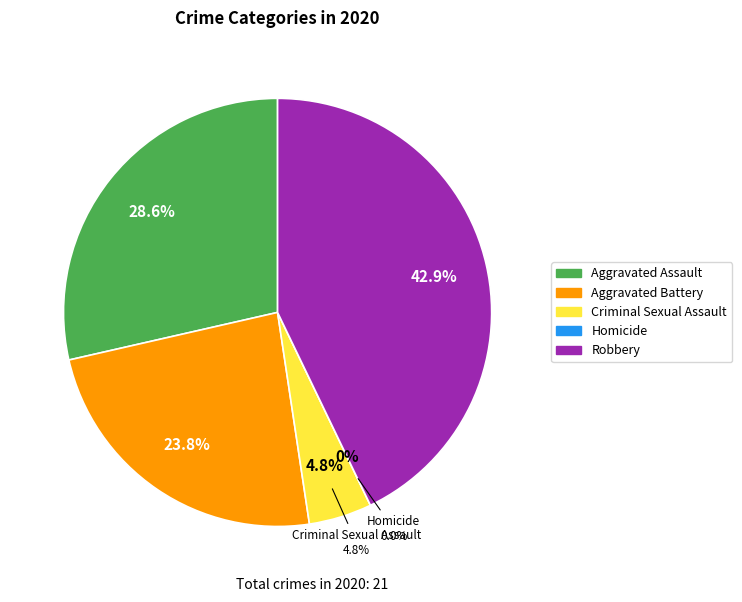

What percentage do Aggravated Assault and Robbery together represent?

71.4%